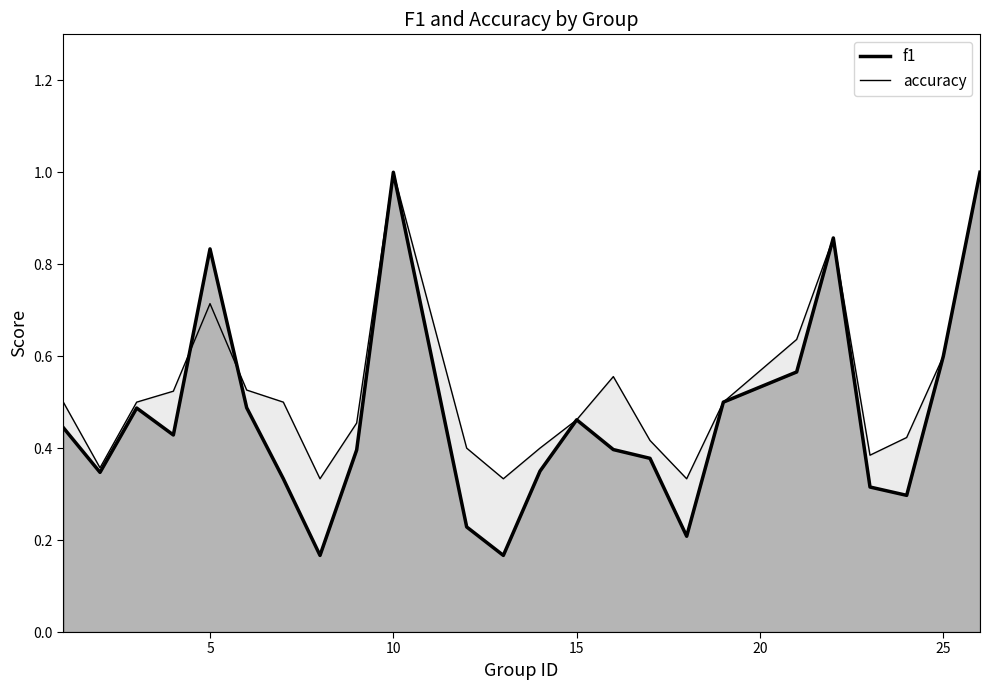

Reading left to right, transcribe all the data shown in this chart.

f1: 1=0.4	2=0.3	3=0.5	4=0.4	5=0.8	6=0.5	7=0.3	8=0.2	9=0.4	10=1.0	12=0.2	13=0.2	14=0.3	15=0.5	16=0.4	17=0.4	18=0.2	19=0.5	21=0.6	22=0.9	23=0.3	24=0.3	25=0.6	26=1.0
accuracy: 1=0.5	2=0.4	3=0.5	4=0.5	5=0.7	6=0.5	7=0.5	8=0.3	9=0.5	10=1.0	12=0.4	13=0.3	14=0.4	15=0.5	16=0.6	17=0.4	18=0.3	19=0.5	21=0.6	22=0.9	23=0.4	24=0.4	25=0.6	26=1.0